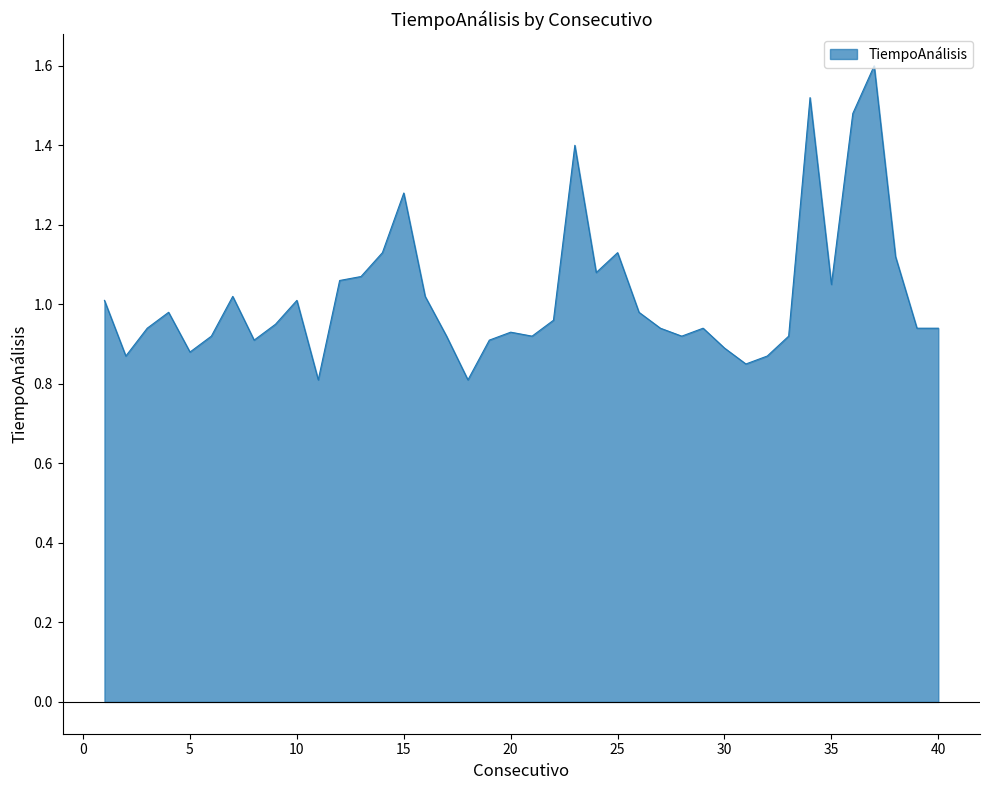

What is the maximum value shown in the chart?

1.6